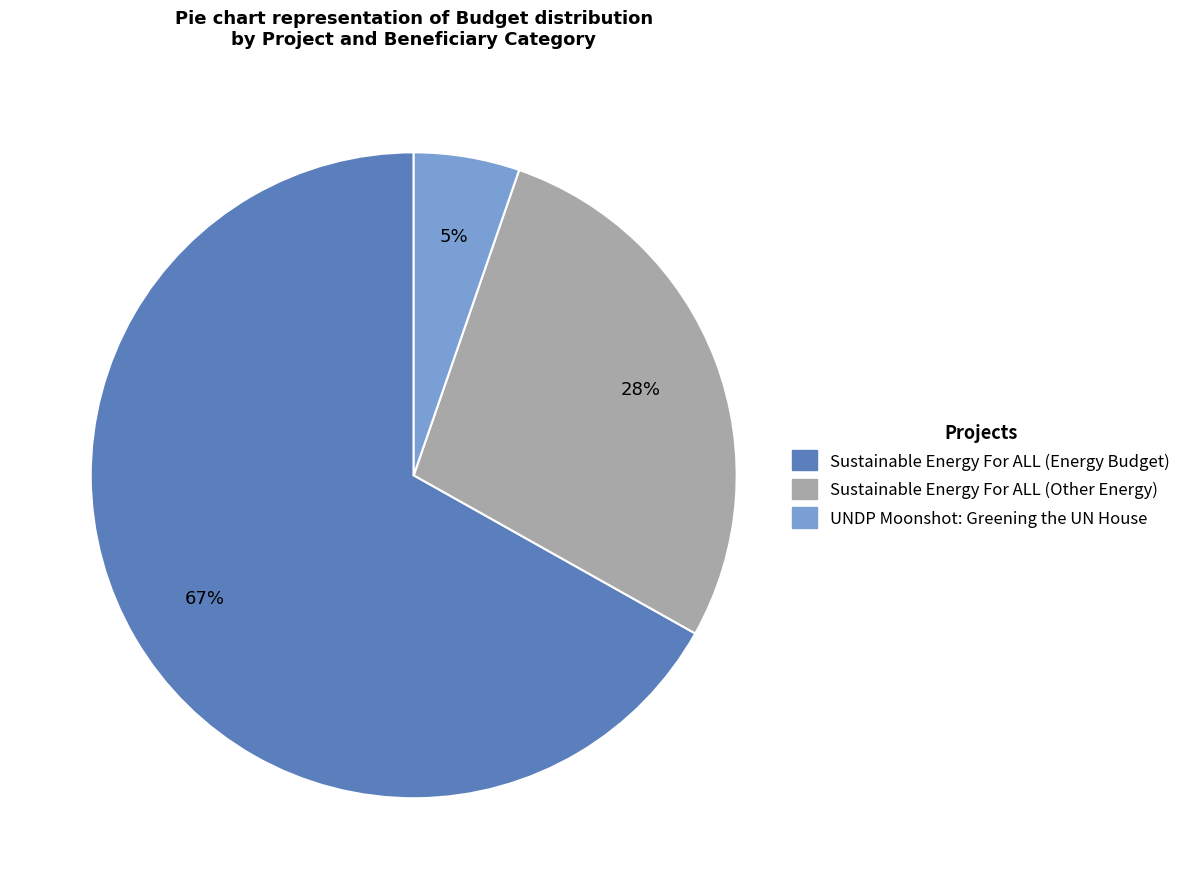

Do UNDP Moonshot: Greening the UN House and Sustainable Energy For ALL (Energy Budget) together represent more than half of the pie?

Yes